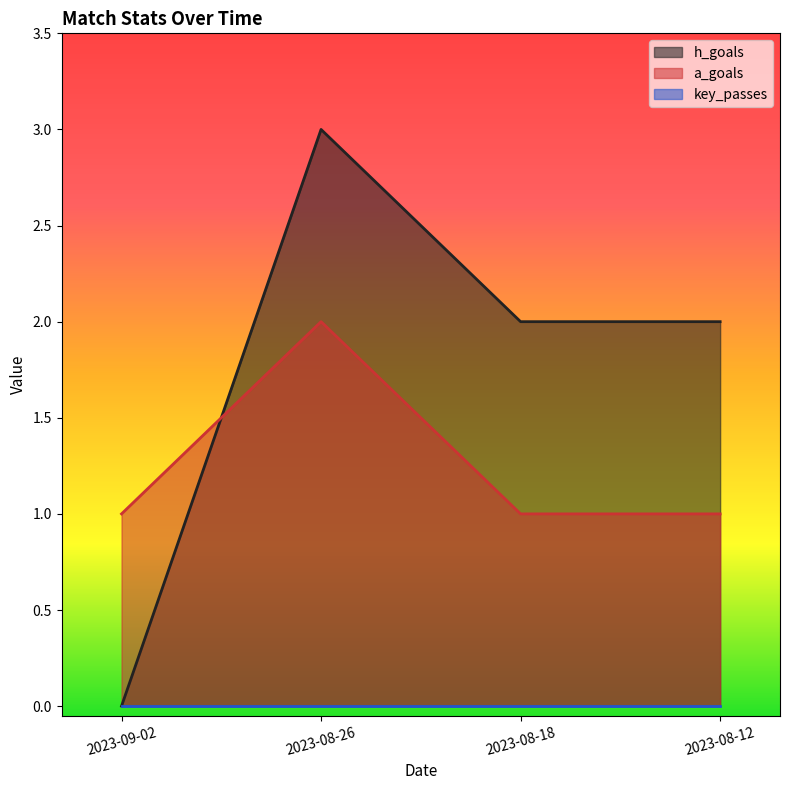

True or false: h_goals has more than 2 points higher than both neighbors.

False